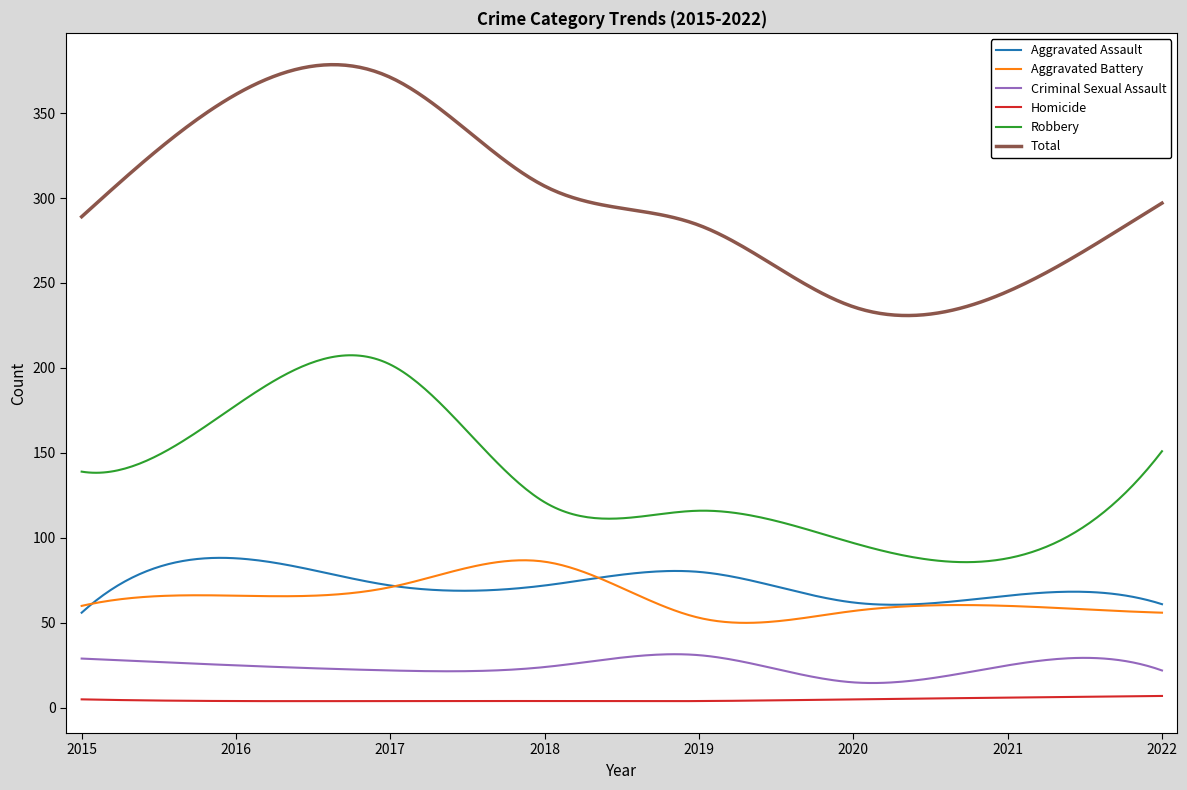

Does the chart display data point markers on the line(s)?

No